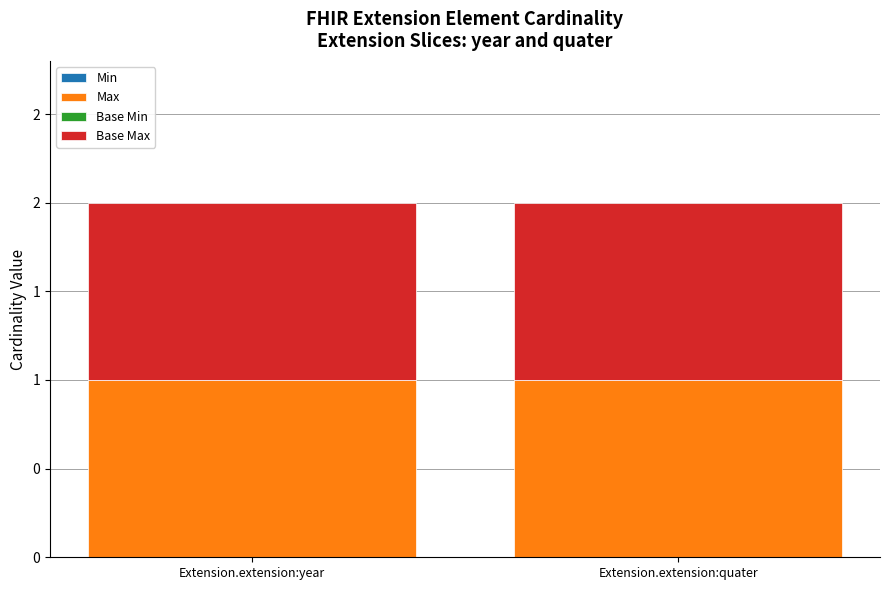

Rank the series by their maximum value, from highest to lowest.

Max, Base Max, Min, Base Min